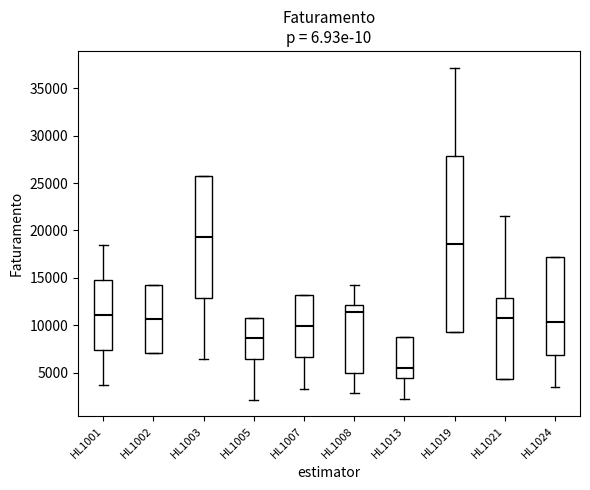

Where does the median line of the box for HL1005 sit on the y-axis? The values are not printed on the chart, so give them approximately, as read against the axis.

8500